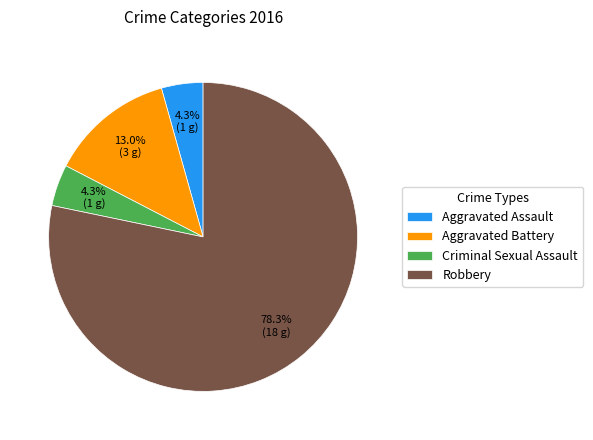

What percentage is NOT represented by Criminal Sexual Assault?

95.7%